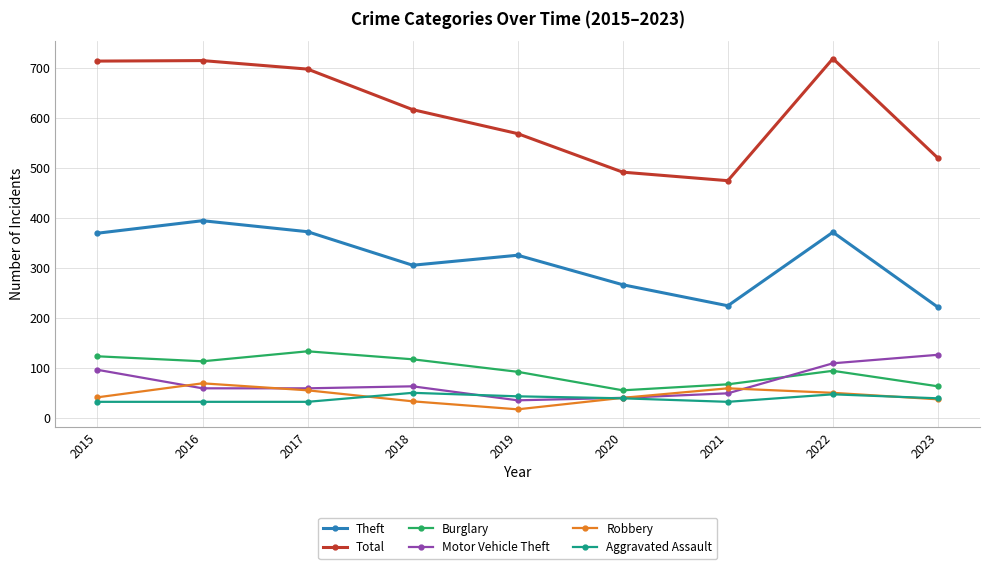

How many categories are shown in the chart?

9